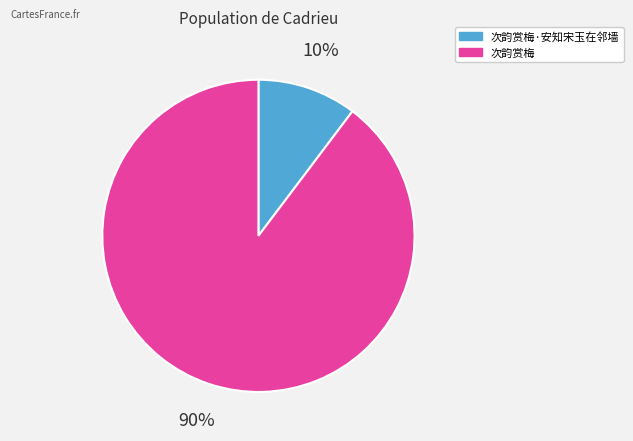

Does any single category account for the majority?

Yes